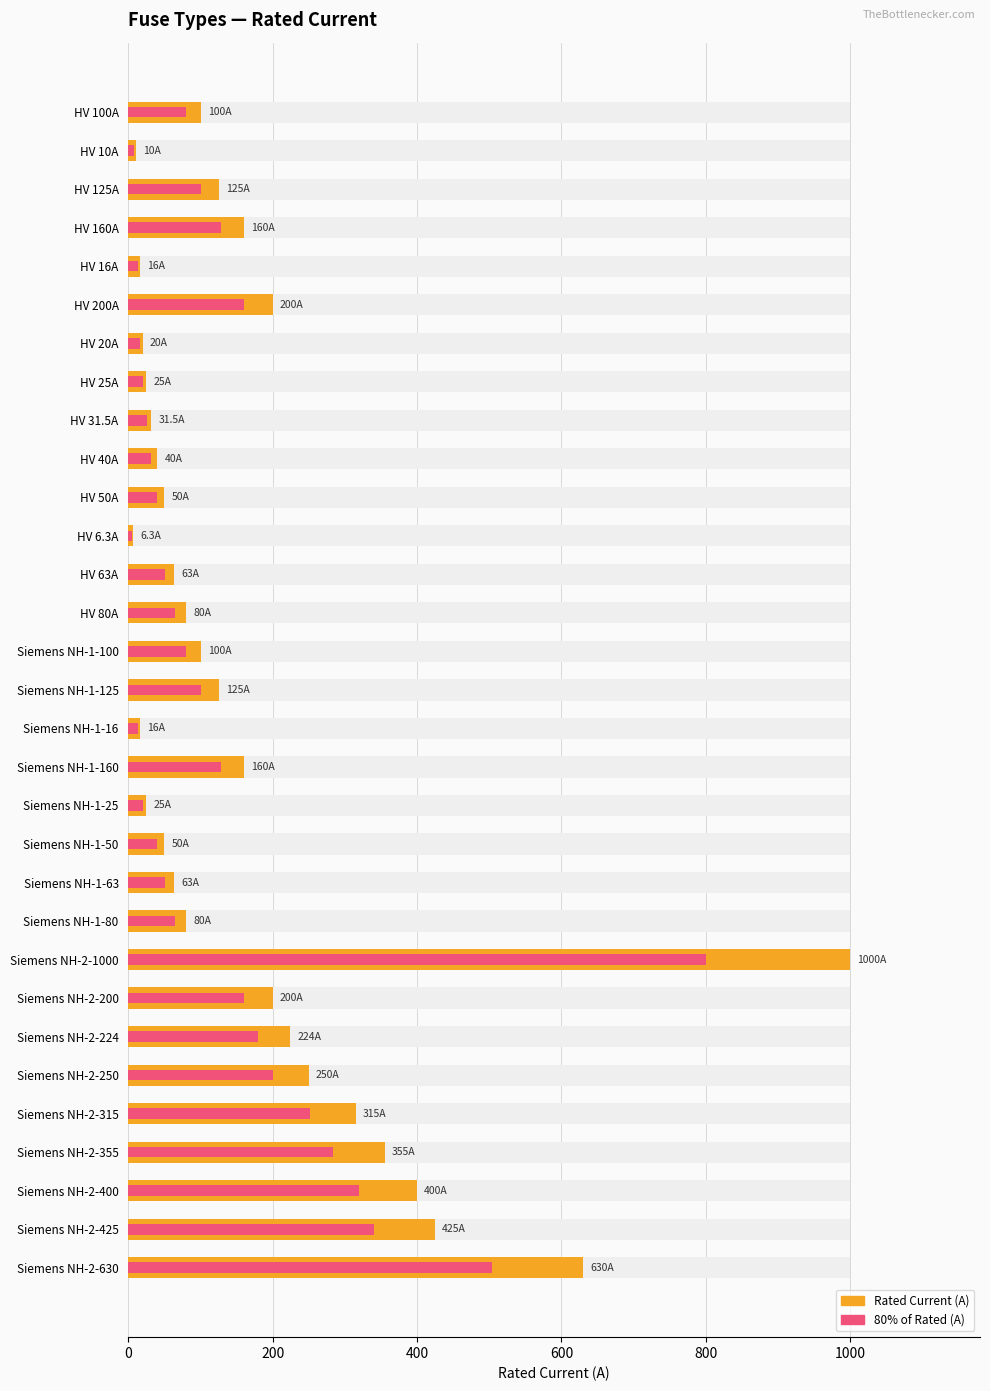

Reading left to right, extract all data points from this chart.

Rated Current (A): 100.0	10.0	125.0	160.0	16.0	200.0	20.0	25.0	31.5	40.0	50.0	6.3	63.0	80.0	100.0	125.0	16.0	160.0	25.0	50.0	63.0	80.0	1000.0	200.0	224.0	250.0	315.0	355.0	400.0	425.0	630.0
80% of Rated (A): 80.0	8.0	100.0	128.0	12.8	160.0	16.0	20.0	25.2	32.0	40.0	5.0	50.4	64.0	80.0	100.0	12.8	128.0	20.0	40.0	50.4	64.0	800.0	160.0	179.2	200.0	252.0	284.0	320.0	340.0	504.0